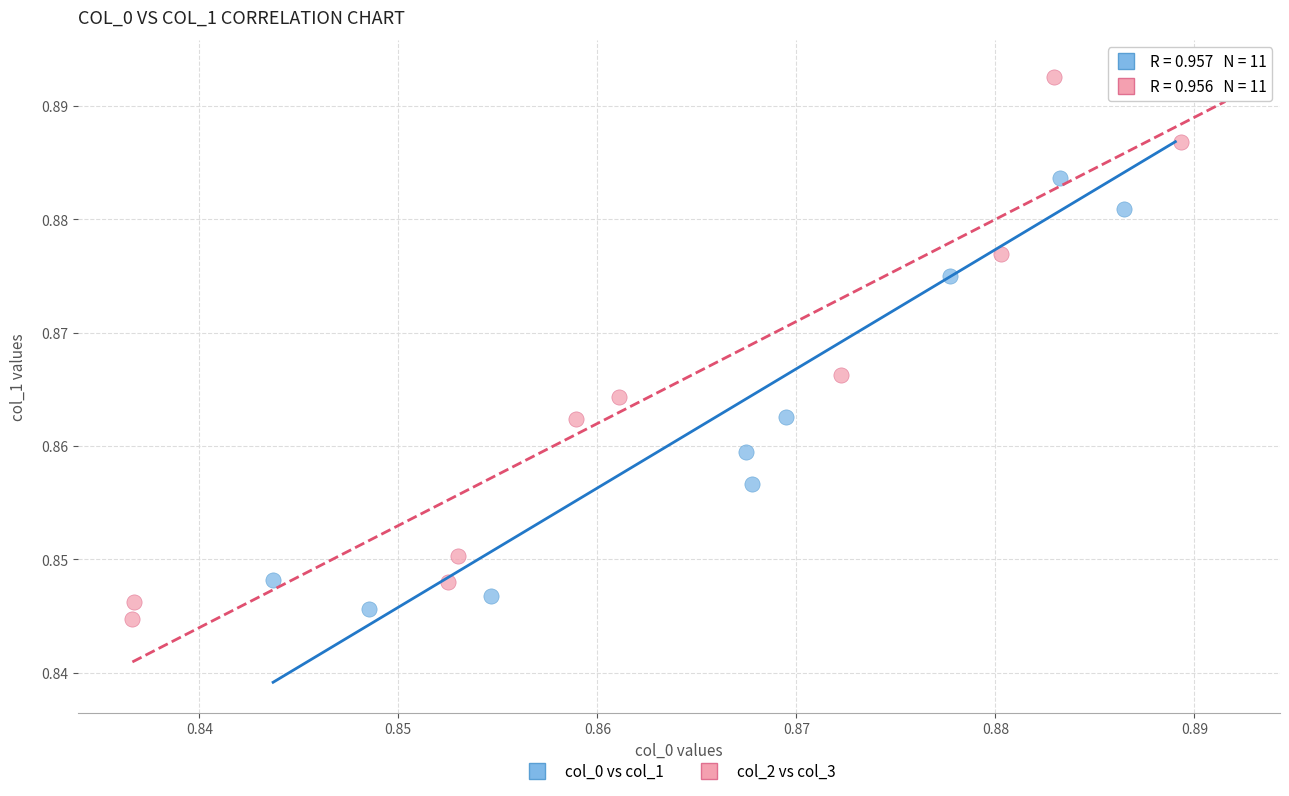

Which series contains the lowest Y value?

col_2 vs col_3